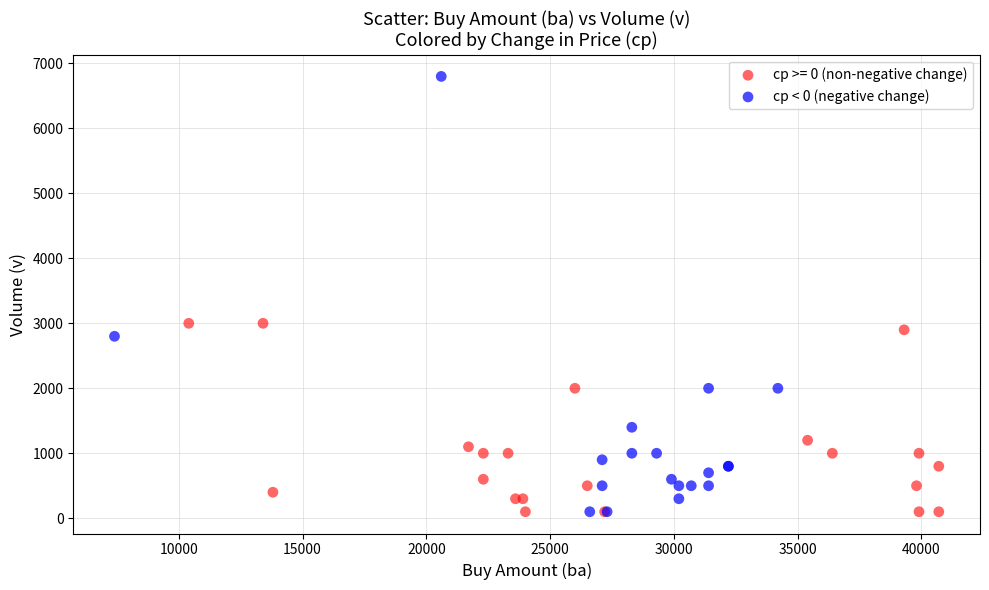

Which series has the widest spread of Y values?

cp < 0 (negative change)